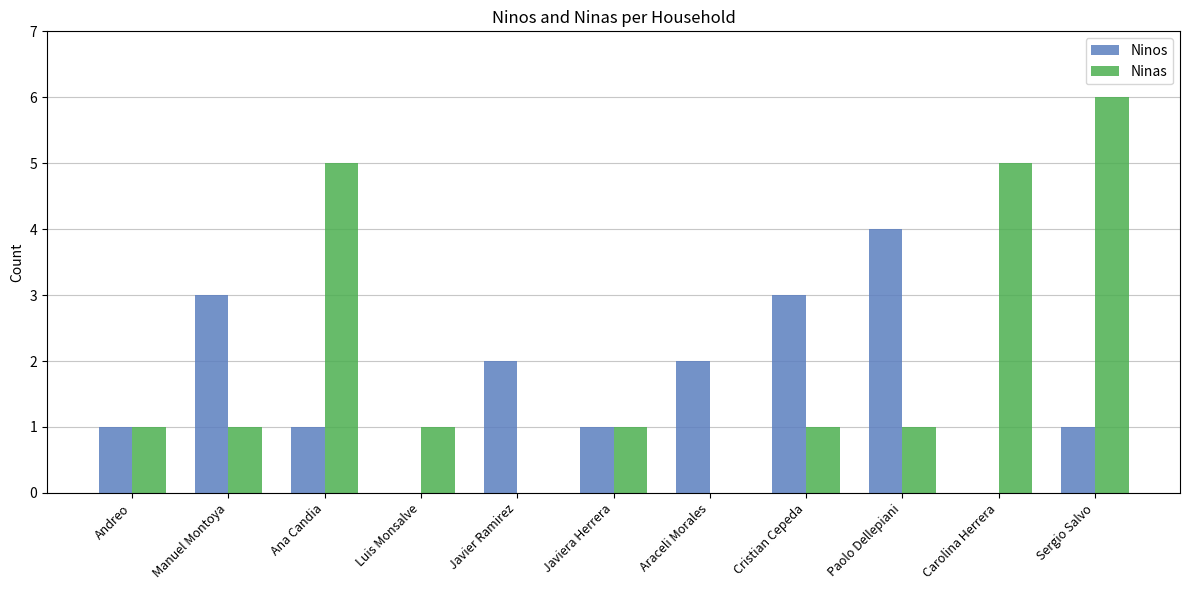

True or false: Ninas has a value of 4 at Araceli Morales.

False